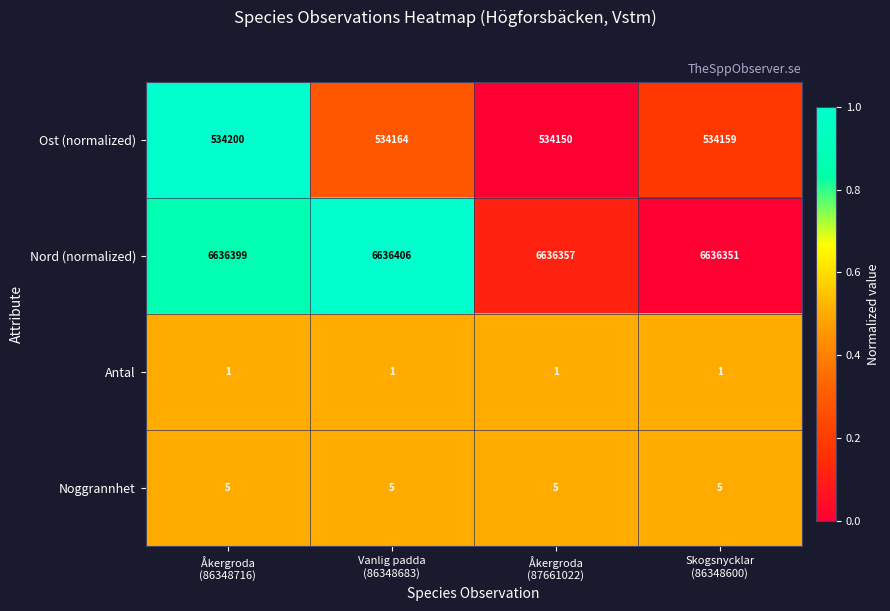

What is the total value across all series at Åkergroda
(86348716)?

7170605